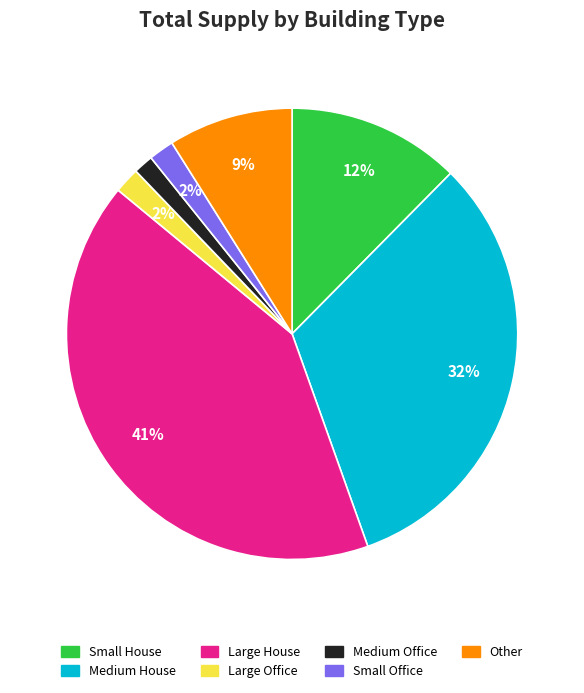

To the nearest percent, what is the difference between the largest and smallest slice percentages?

40%